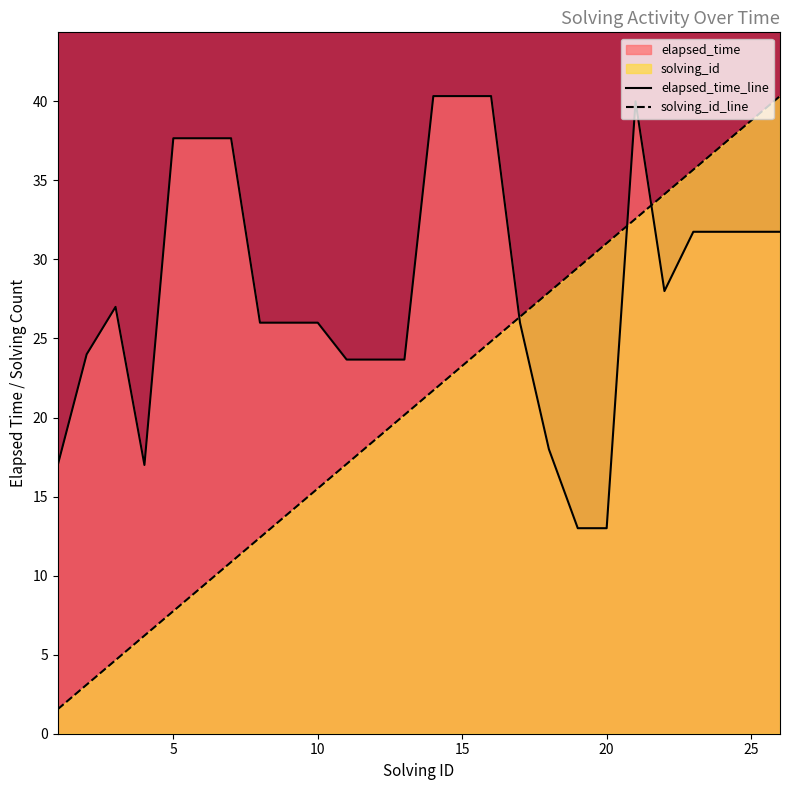

Which series has the largest total across all categories?

elapsed_time_line